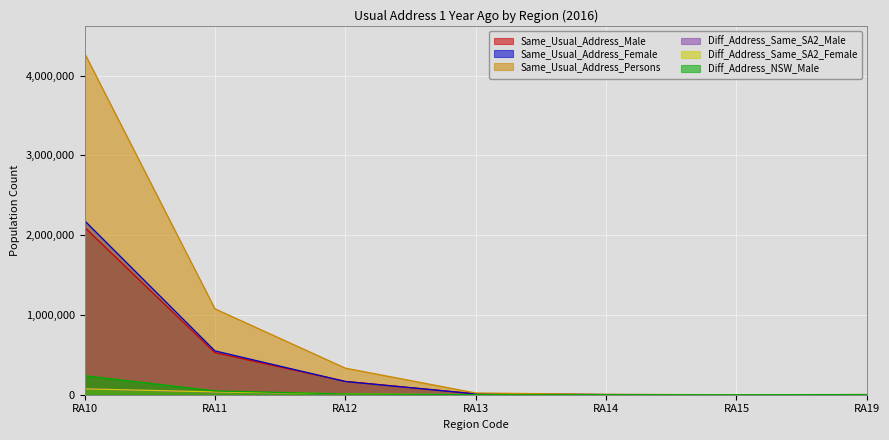

Which series has the largest range (max minus min)?

Same_Usual_Address_Persons